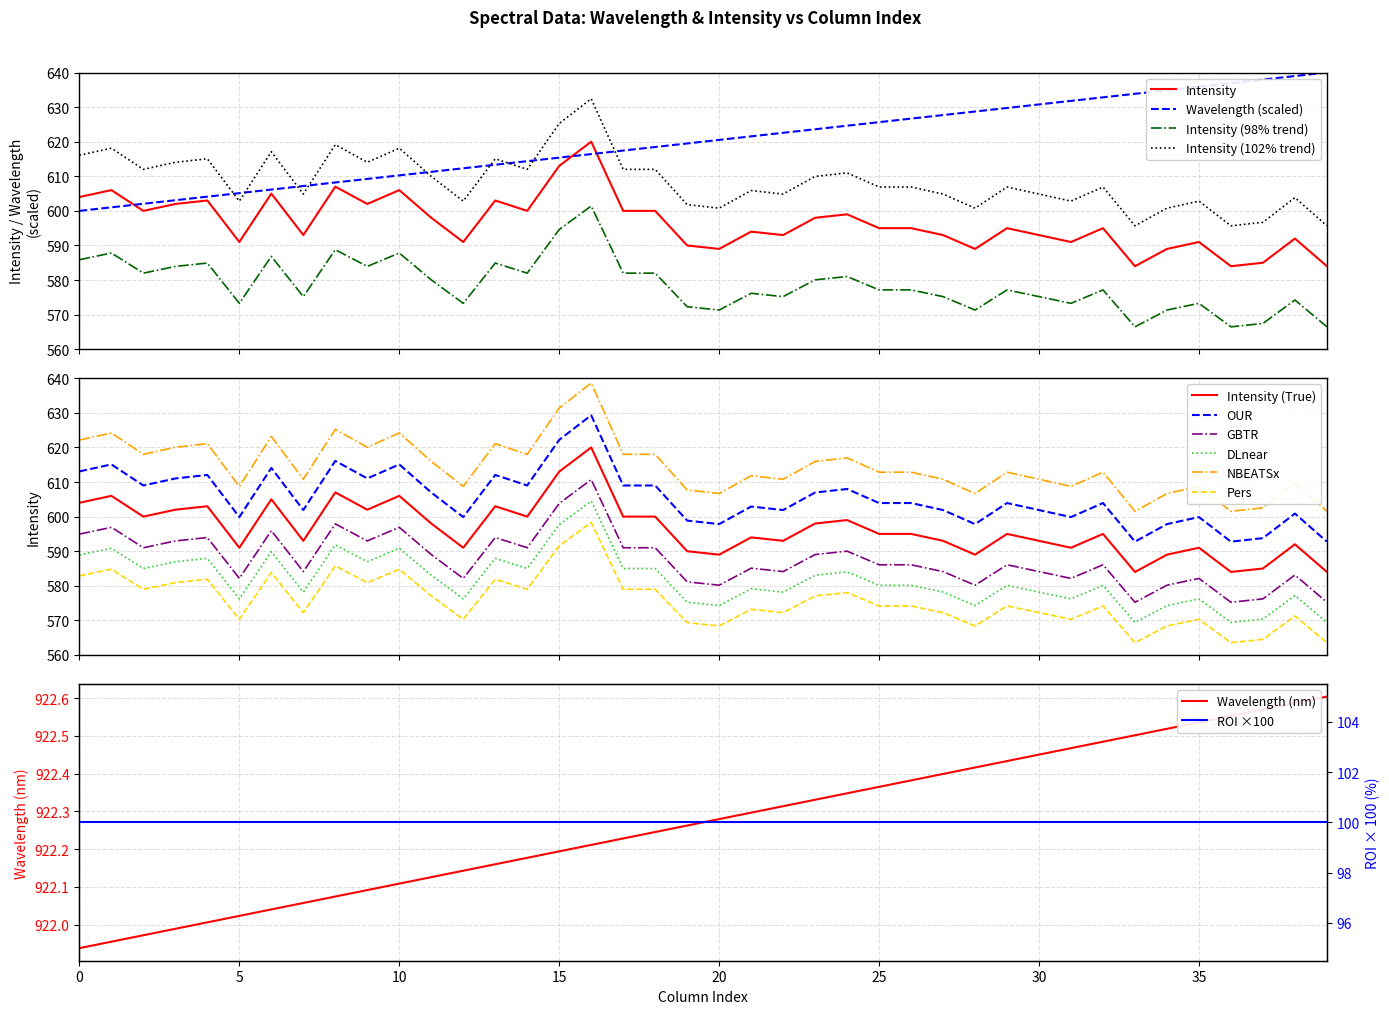

Is the value of Column at 2 greater than the value of Intensity at 25?

Yes